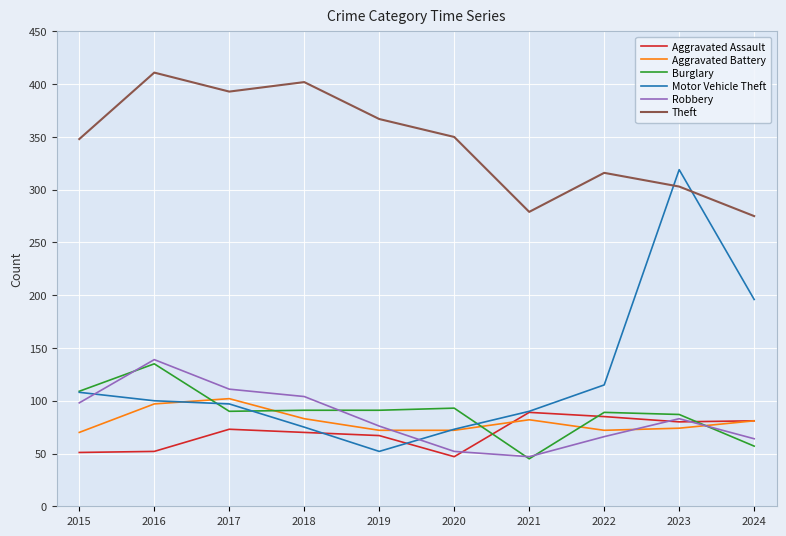

What are all the series names shown in the legend?

Aggravated Assault, Aggravated Battery, Burglary, Motor Vehicle Theft, Robbery, Theft